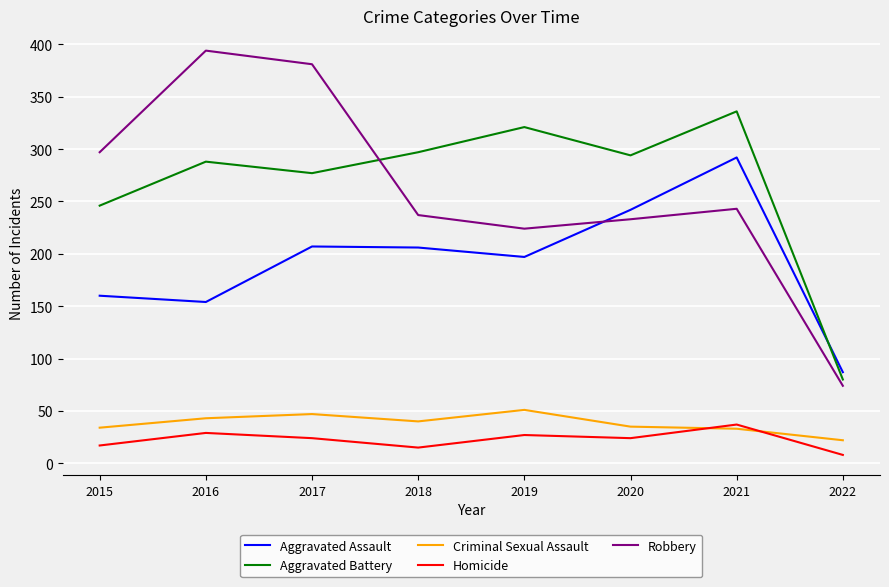

Which series has the largest range (max minus min)?

Robbery